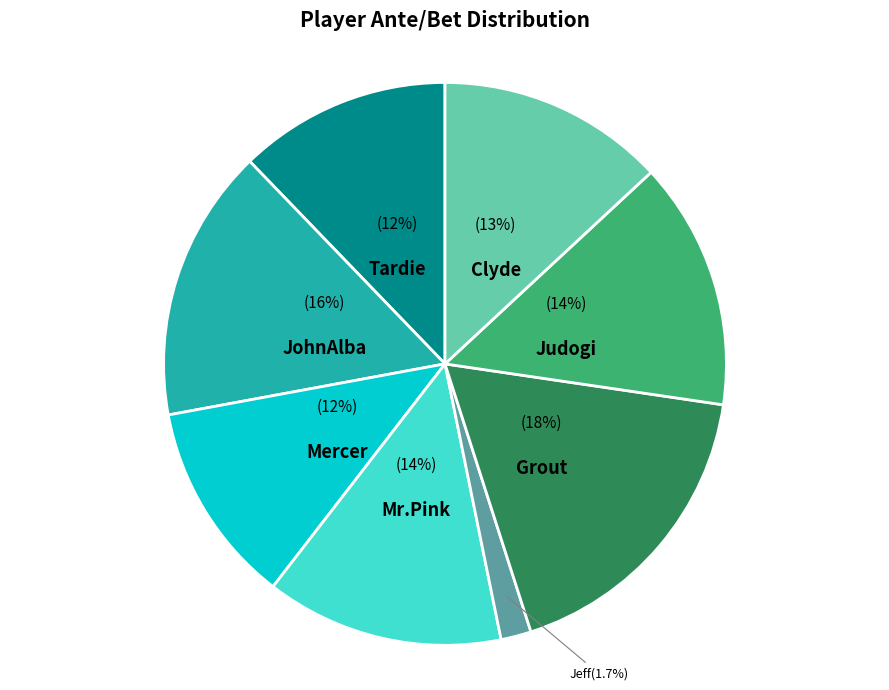

Is there a majority slice in this chart?

No